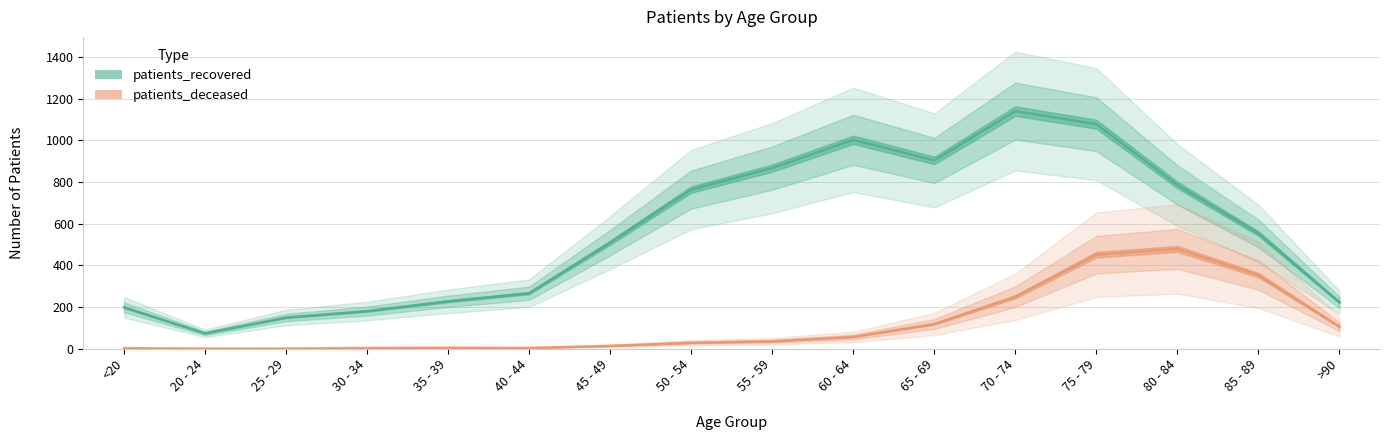

What is the difference between the highest and lowest values at 35 - 39?

223